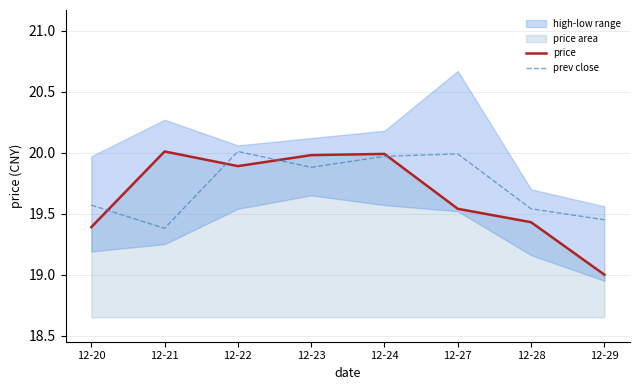

What is the sum of the price values at 12-21 and 12-28?

39.4